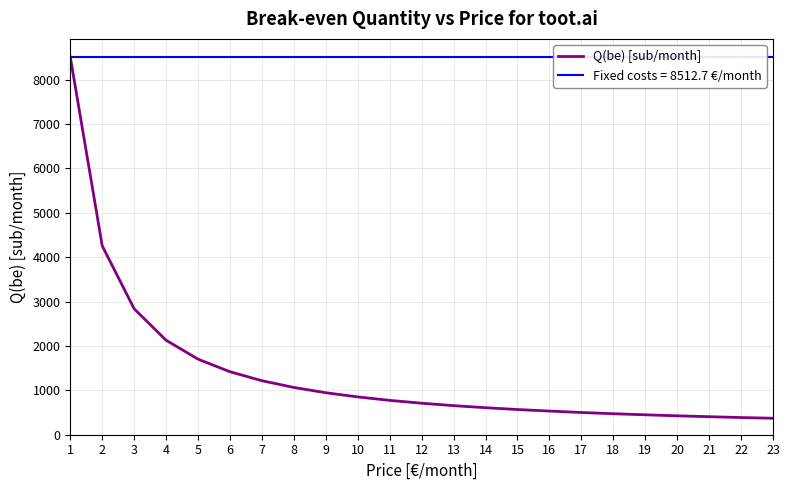

What is the change in value from 6 to 20?

-993